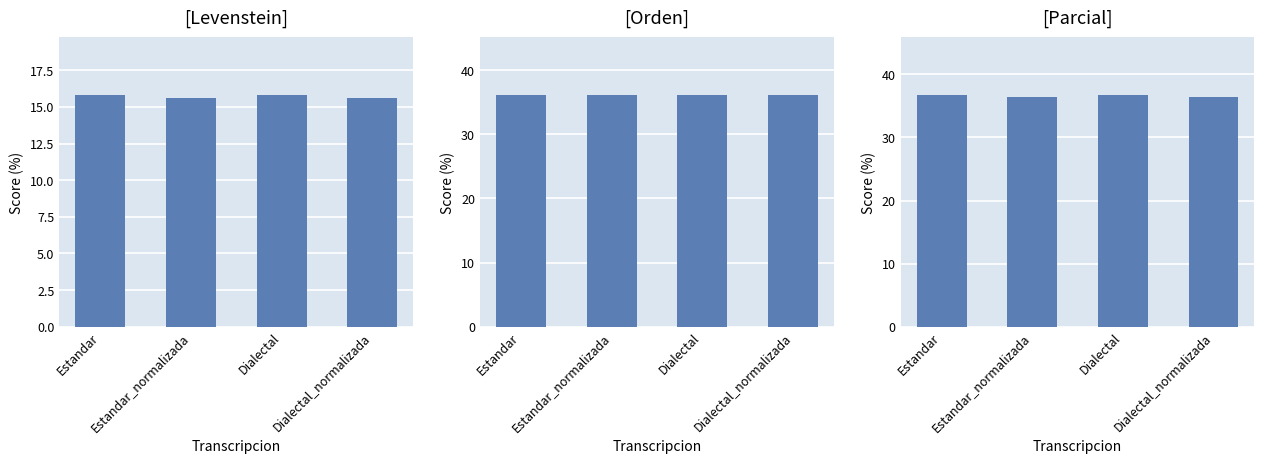

The value of Levenstein at Dialectal_normalizada is 24.9. True or false?

False